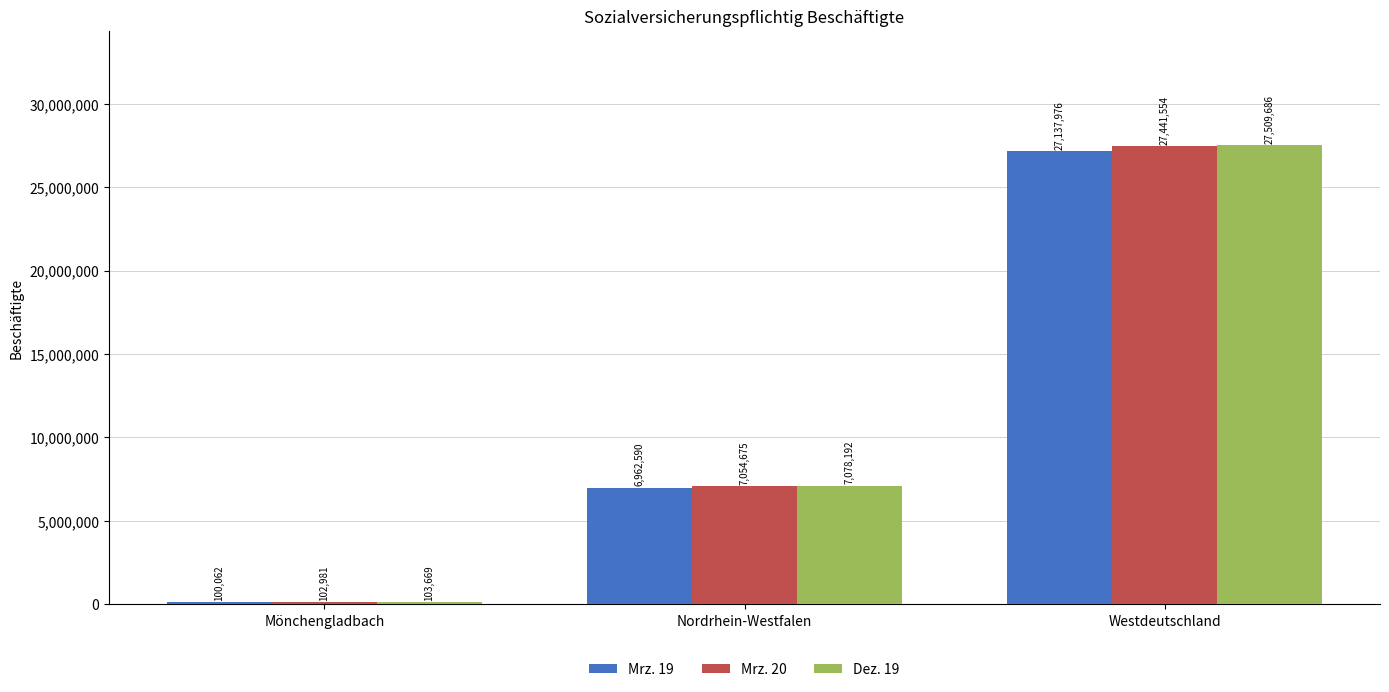

What is the sum of all Mrz. 20 values?

34599210